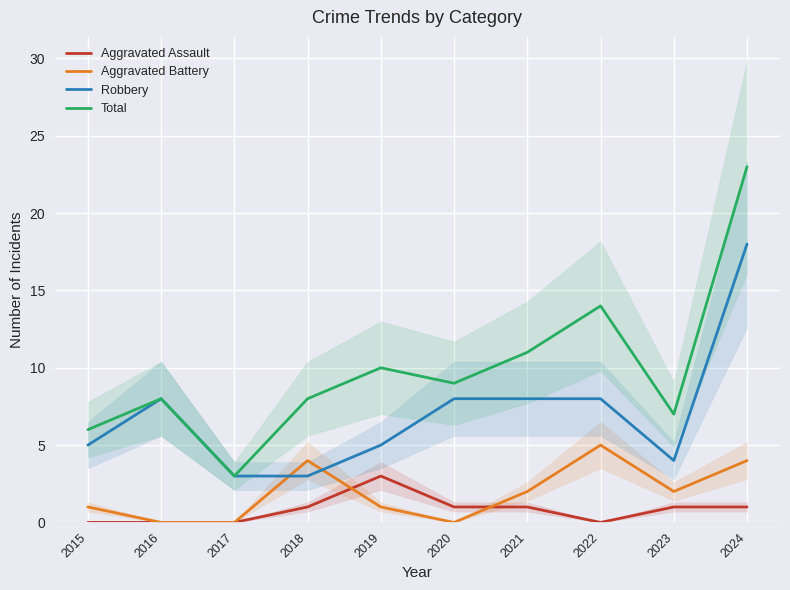

Which category has the highest value in the Total series?

2024